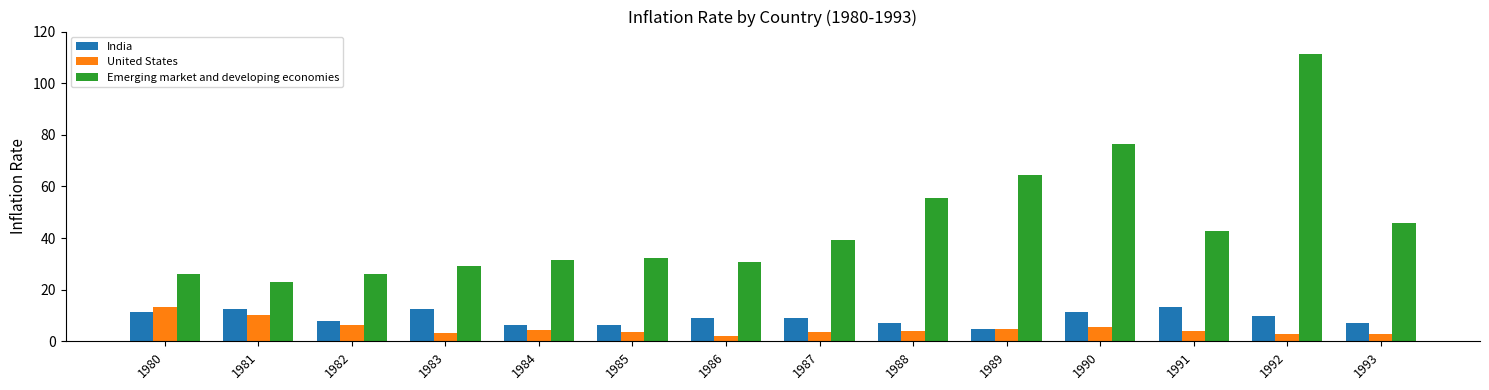

What is the minimum value for Emerging market and developing economies?

23.1